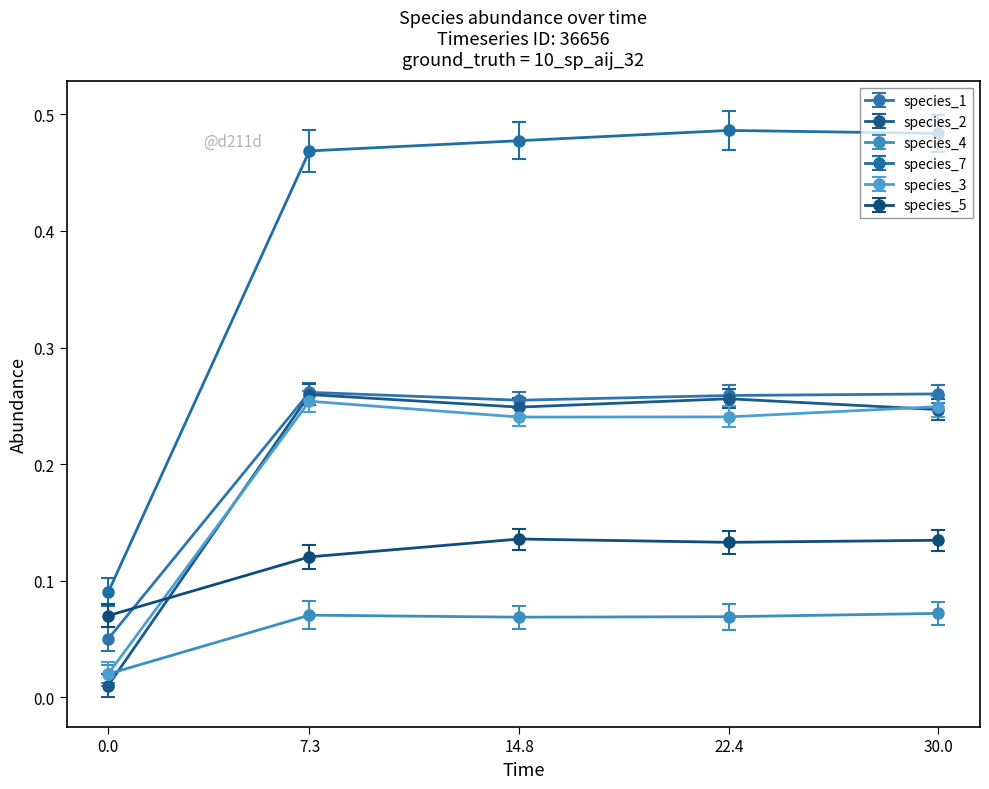

What is the total value across all series at 30.0?

1.4